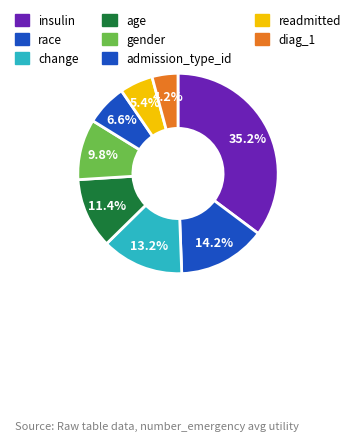

What is the smallest slice in the pie chart?

diag_1